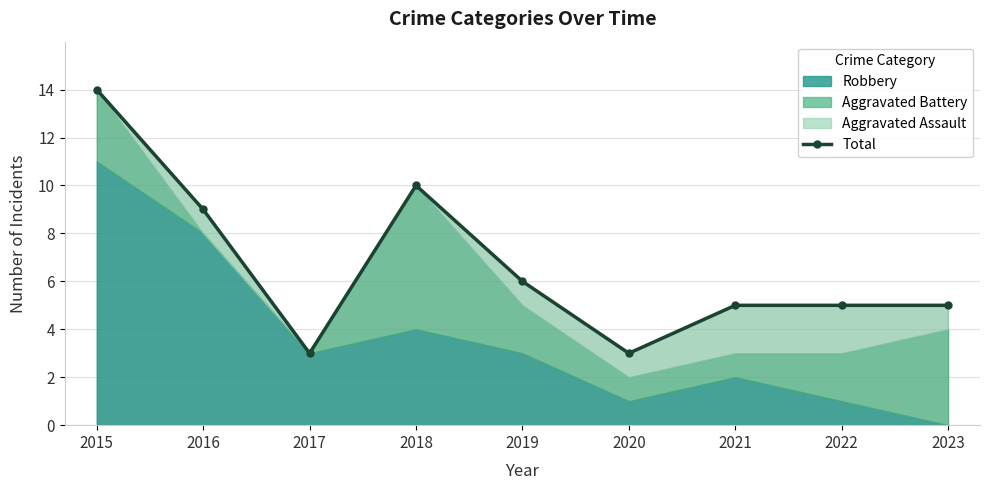

What is the value of the 1st point from the left?

14